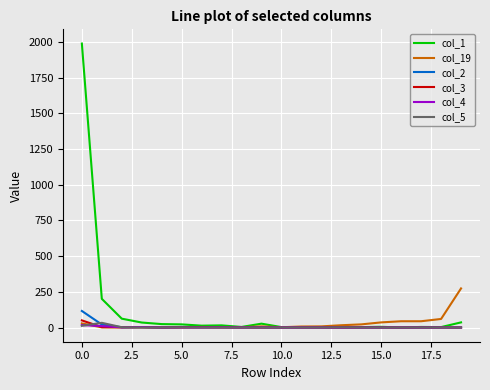

Which series has the largest total across all categories?

col_1